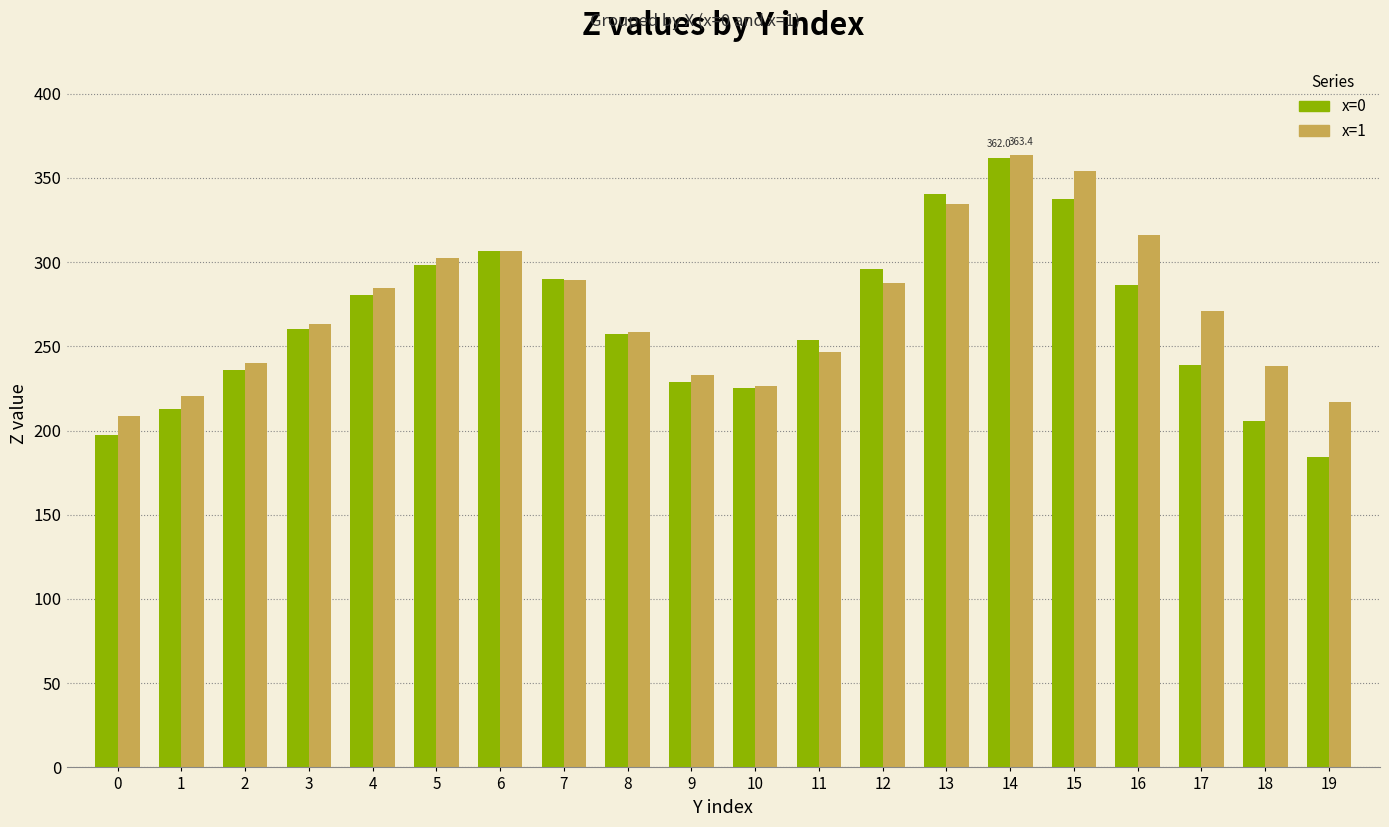

What is the value of the x=1 bar at the 16th from the left?

354.1